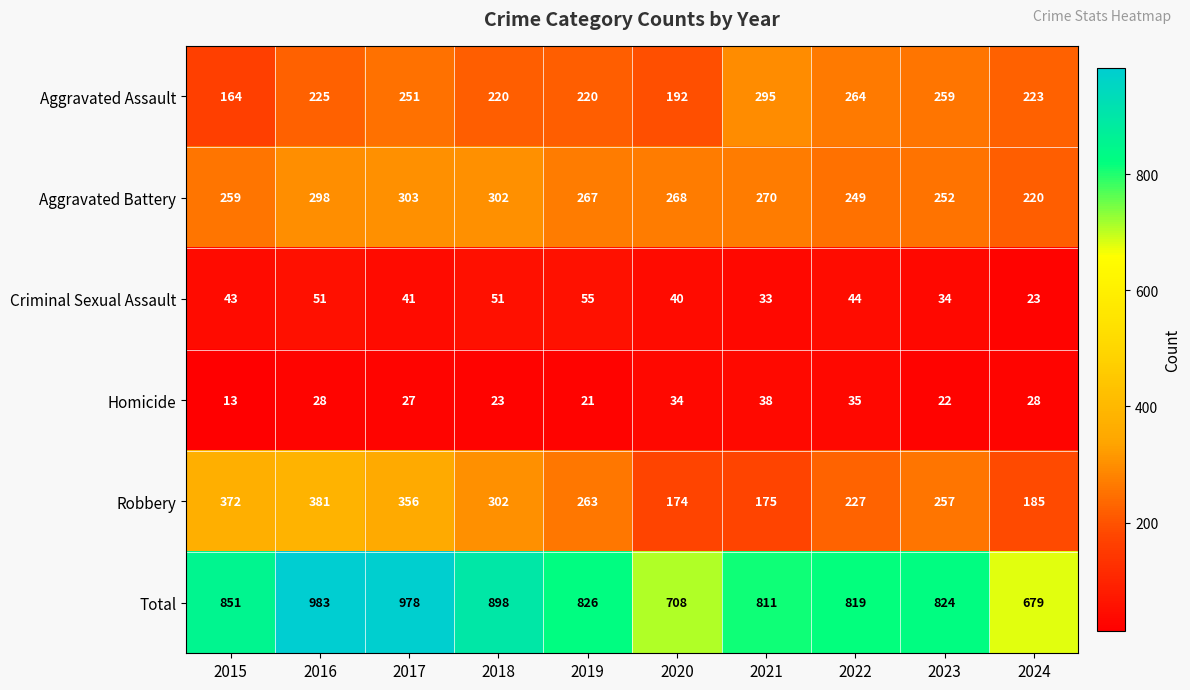

What is the difference between the highest and lowest values at 2017?

951